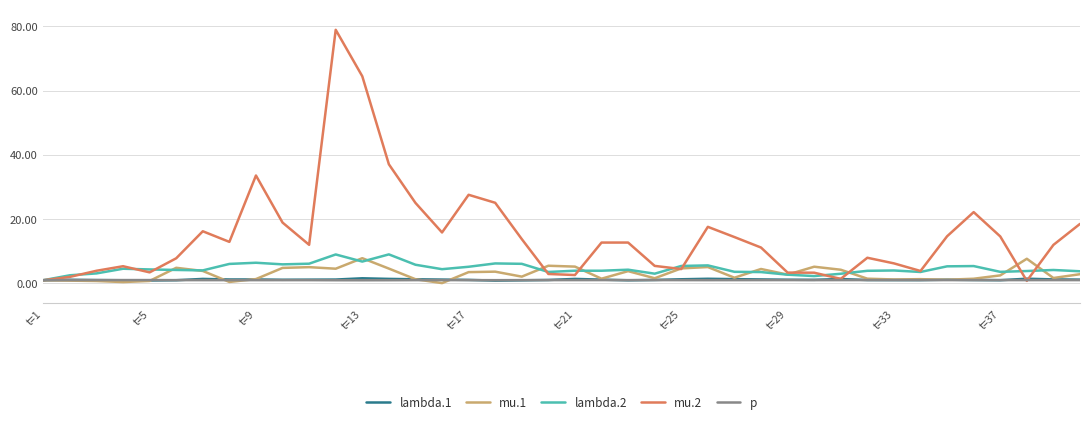

Which series has the largest range (max minus min)?

mu.2